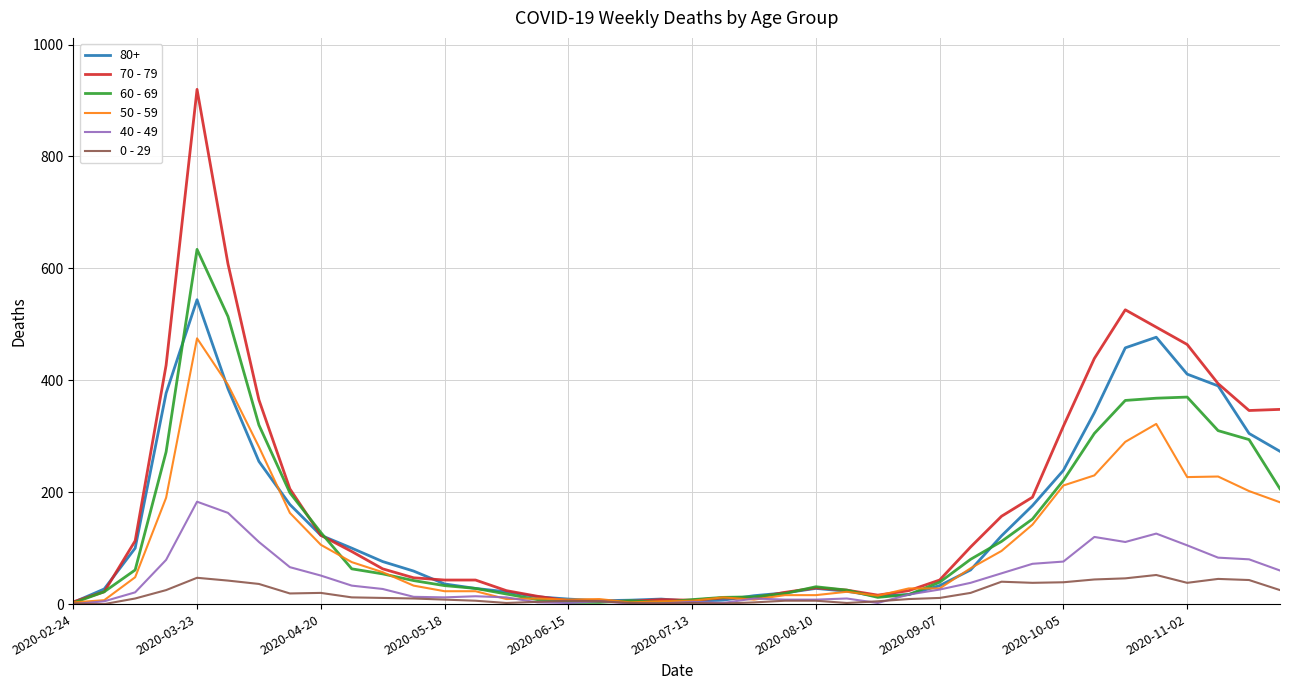

What is the maximum value shown in the chart?

920